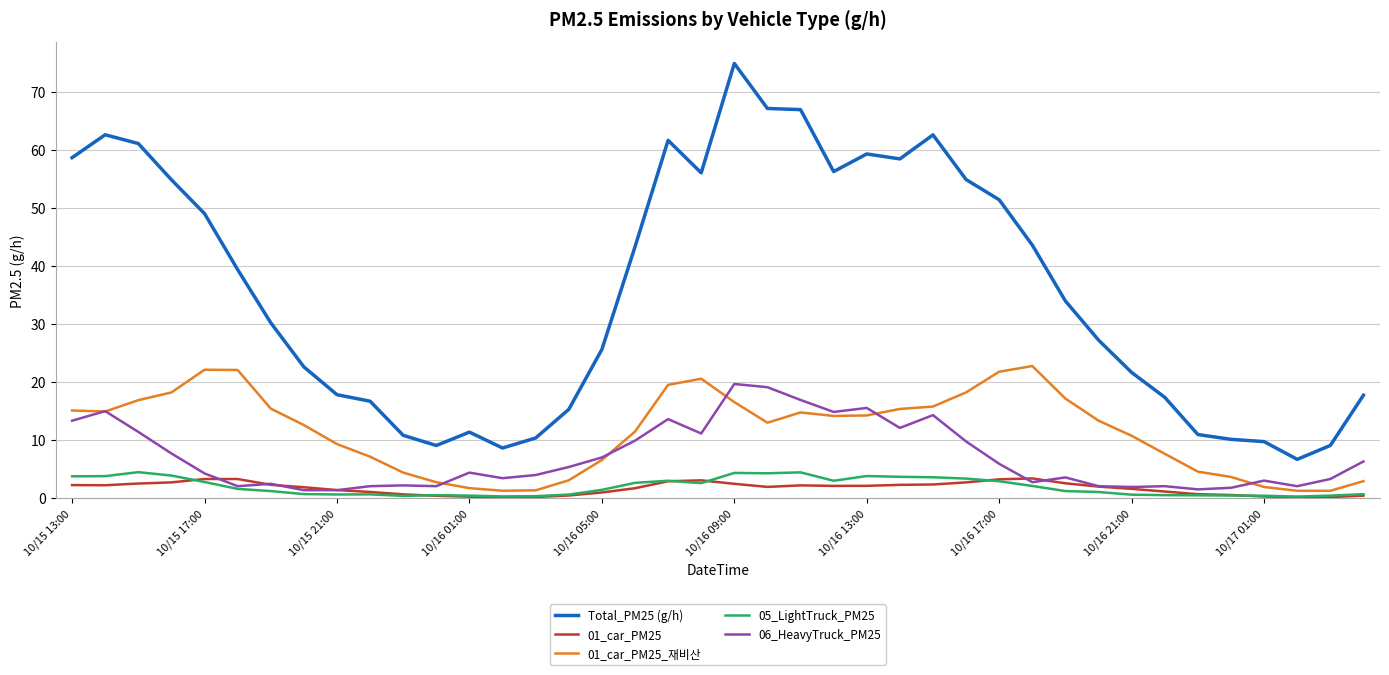

True or false: Total_PM25 (g/h) and 01_car_PM25_재비산 cross at least once.

False